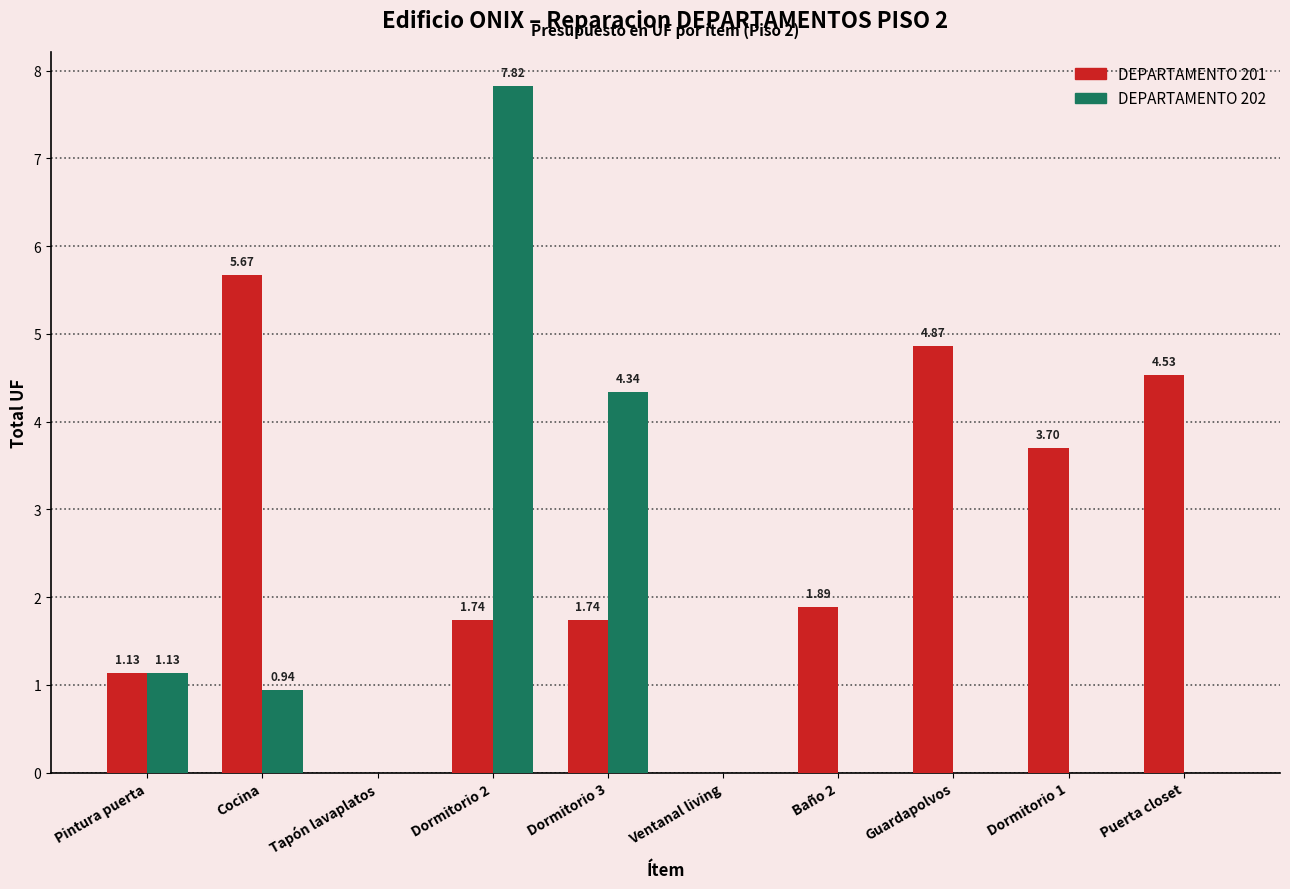

What are all the series names shown in the legend?

DEPARTAMENTO 201, DEPARTAMENTO 202